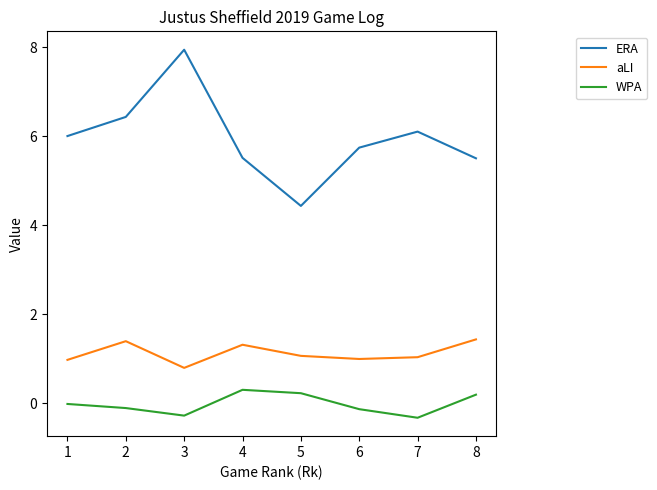

Rank the series at 1 from lowest to highest value.

WPA, aLI, ERA